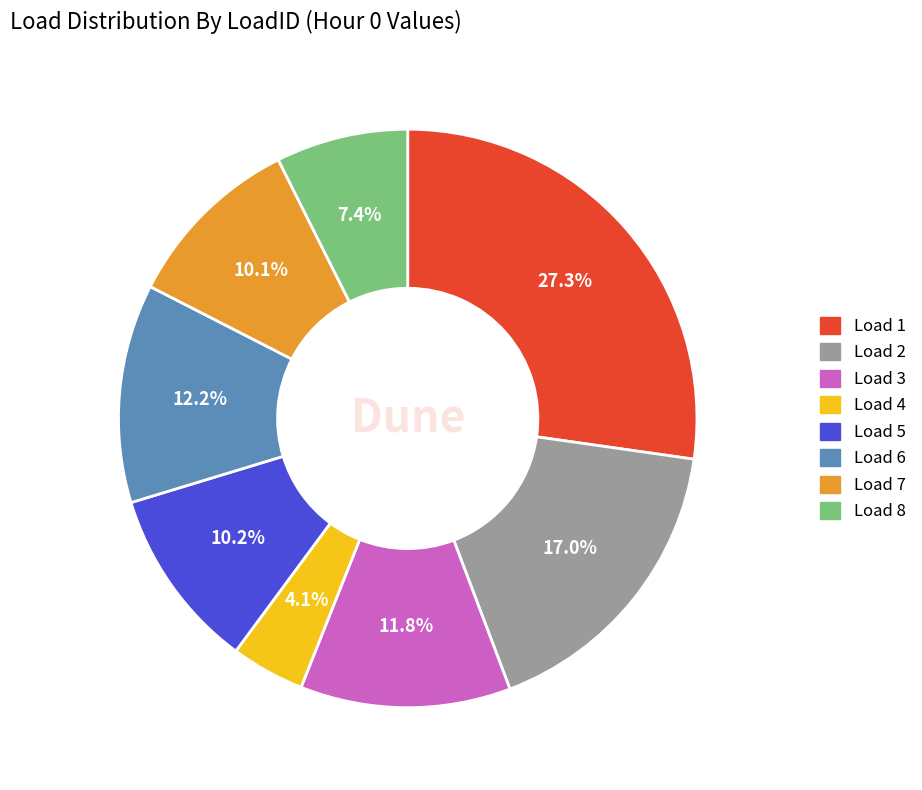

How many slices are in this pie chart?

8